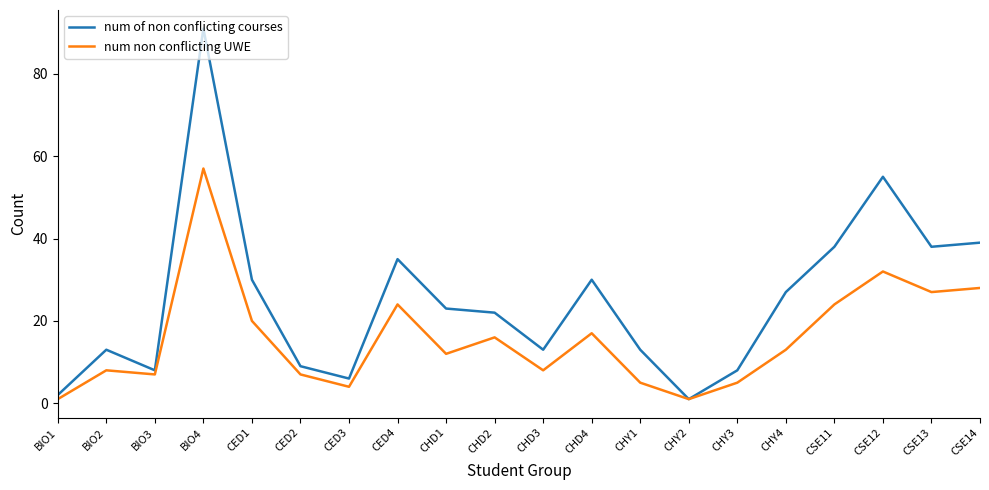

What is the difference between the maximum and minimum values in the num non conflicting UWE series?

56